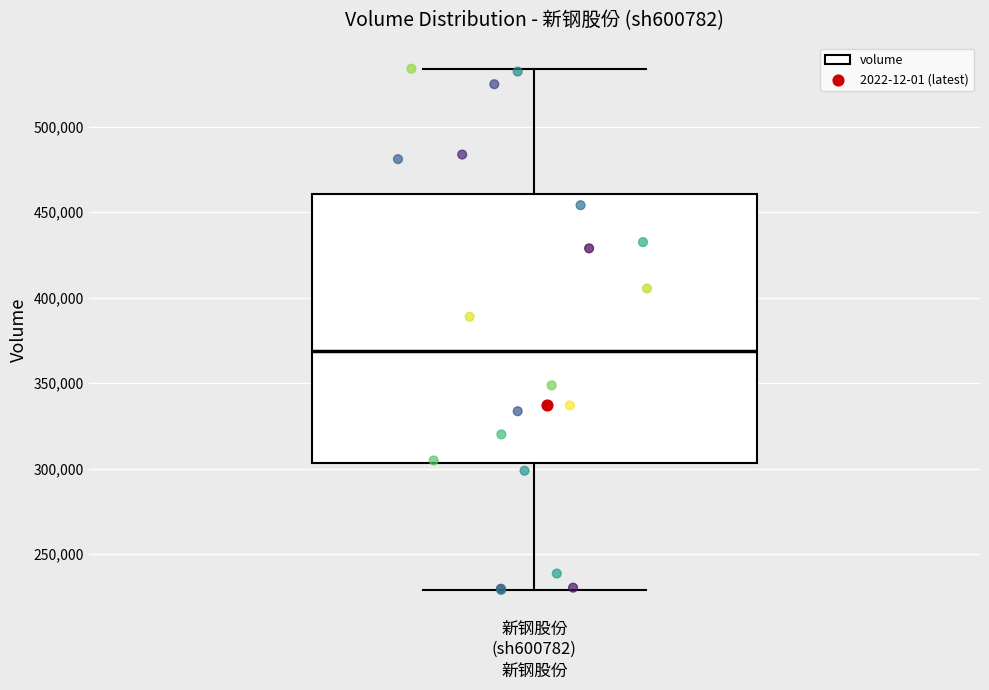

Where is the lower edge of the box for 新钢股份 (sh600782) on the y-axis? The values are not printed on the chart, so give them approximately, as read against the axis.

305000